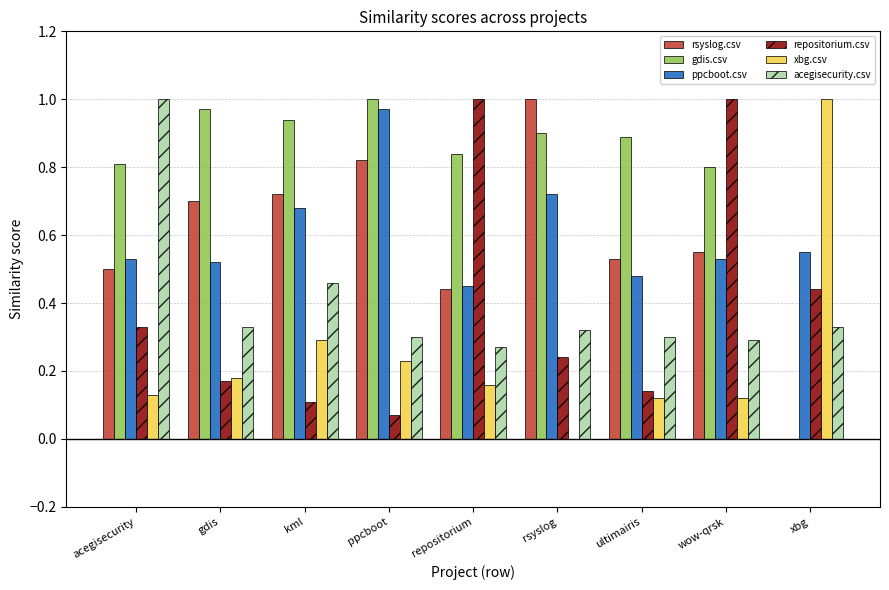

The value of acegisecurity.csv at repositorium is 0.3. True or false?

True